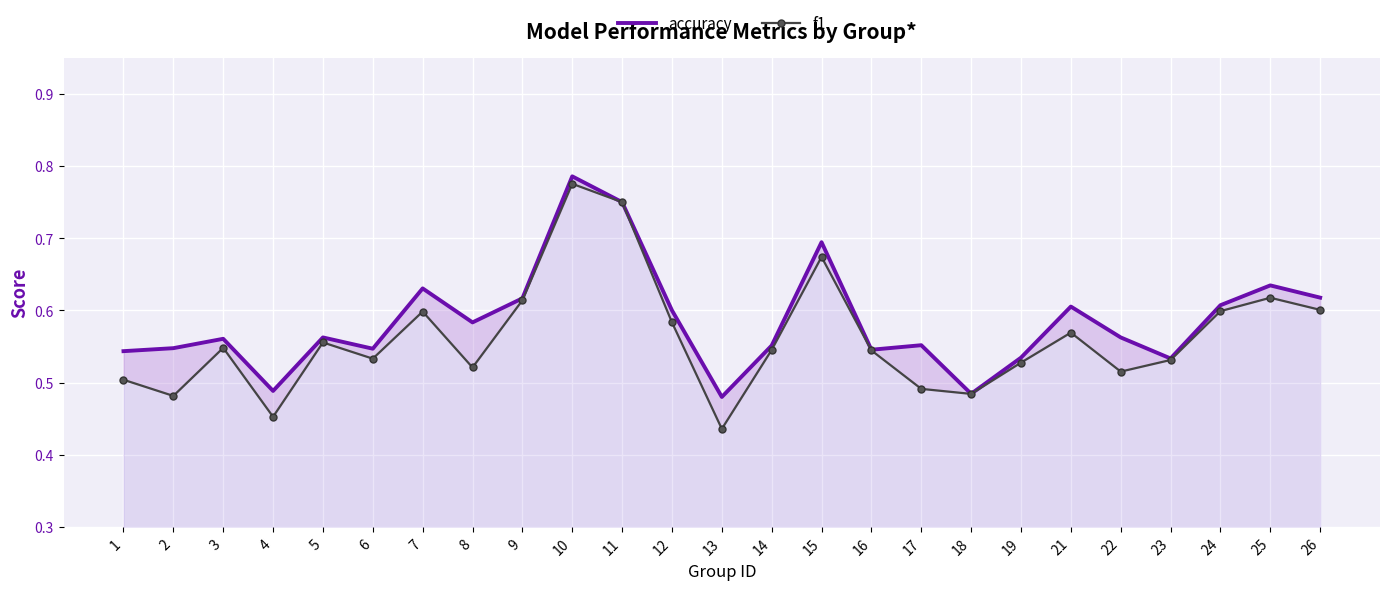

Rank the series at 2 from highest to lowest value.

accuracy, f1